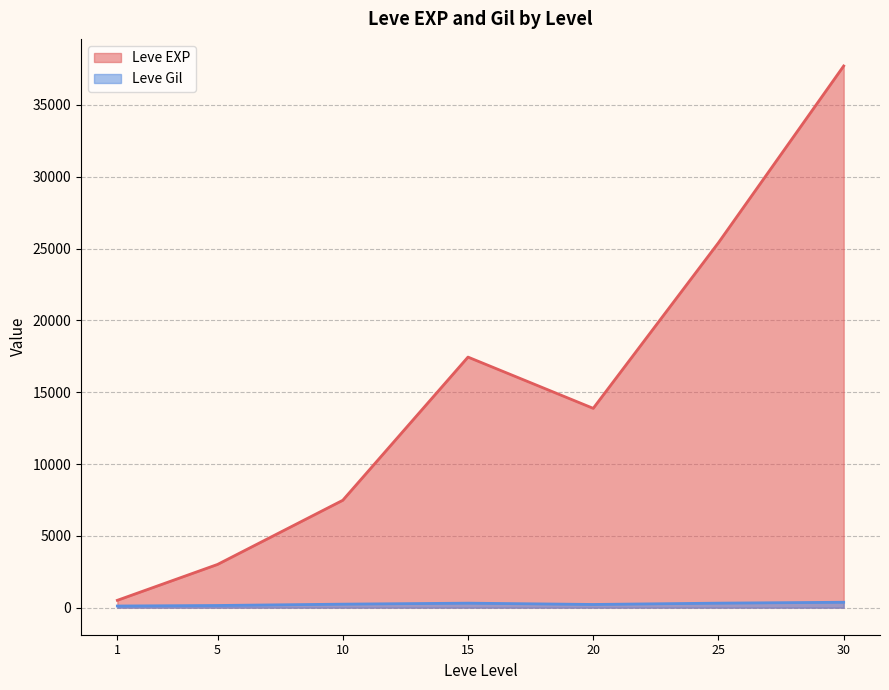

What is the greatest value displayed?

37715.0